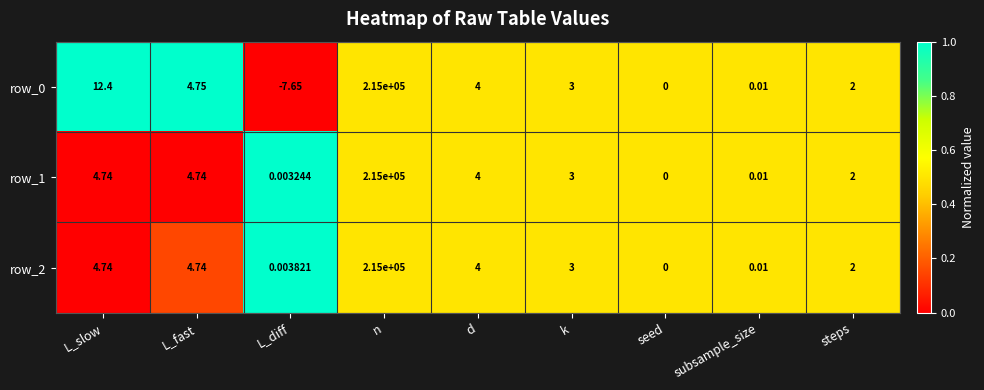

List the labels in order of row_0 value, smallest first.

L_diff, seed, subsample_size, steps, k, d, L_fast, L_slow, n